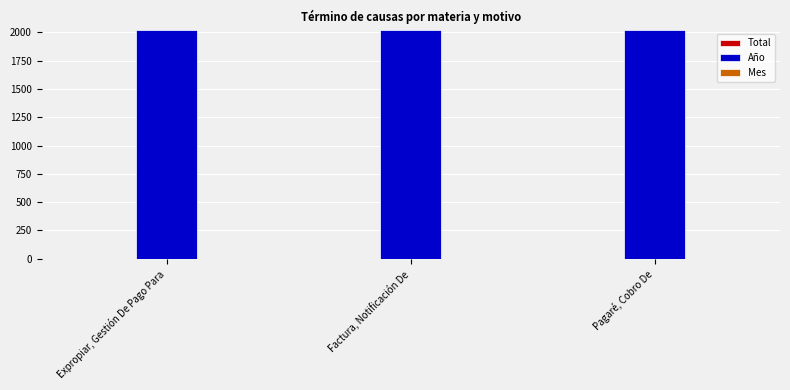

The Año series shows 2021 at Pagaré, Cobro De. True or false?

True